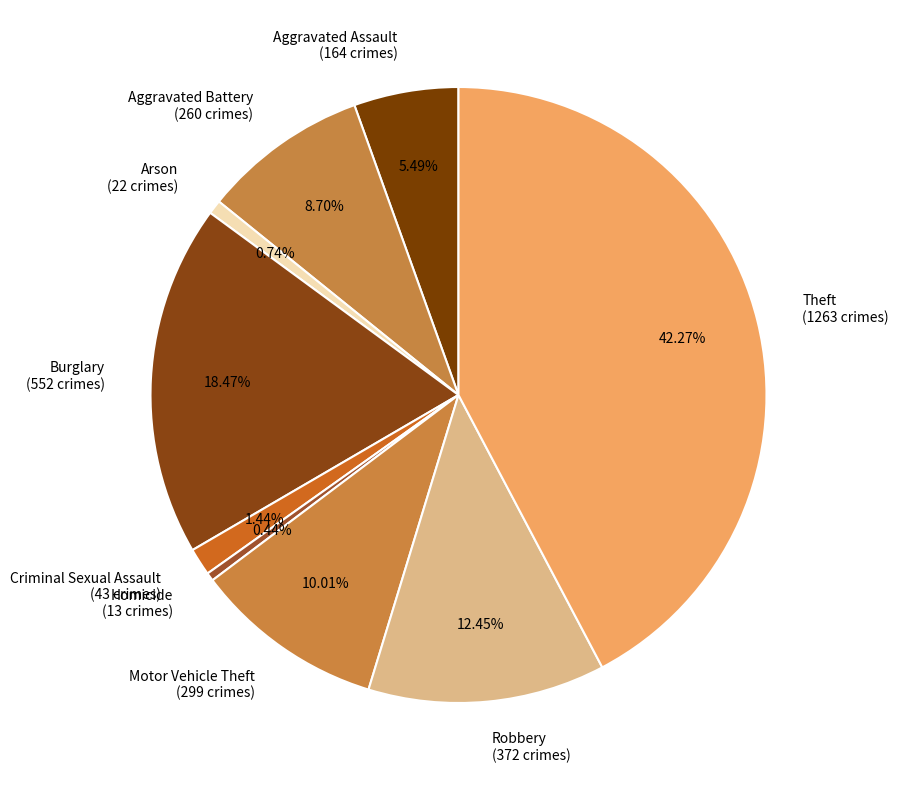

Between Aggravated Battery and Burglary, which is larger?

Burglary